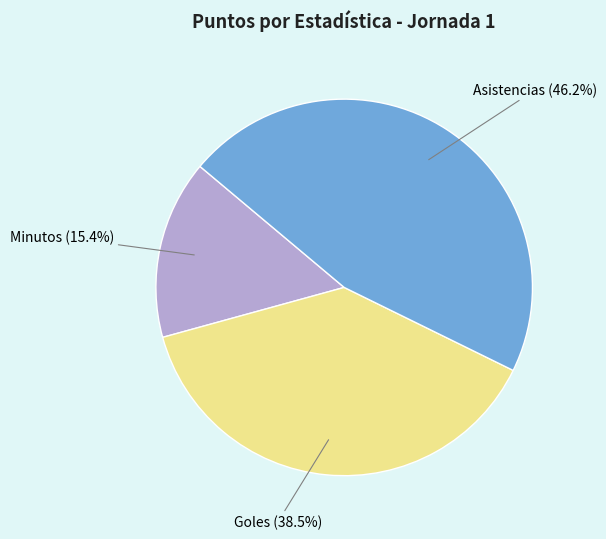

Does any single category account for the majority?

No